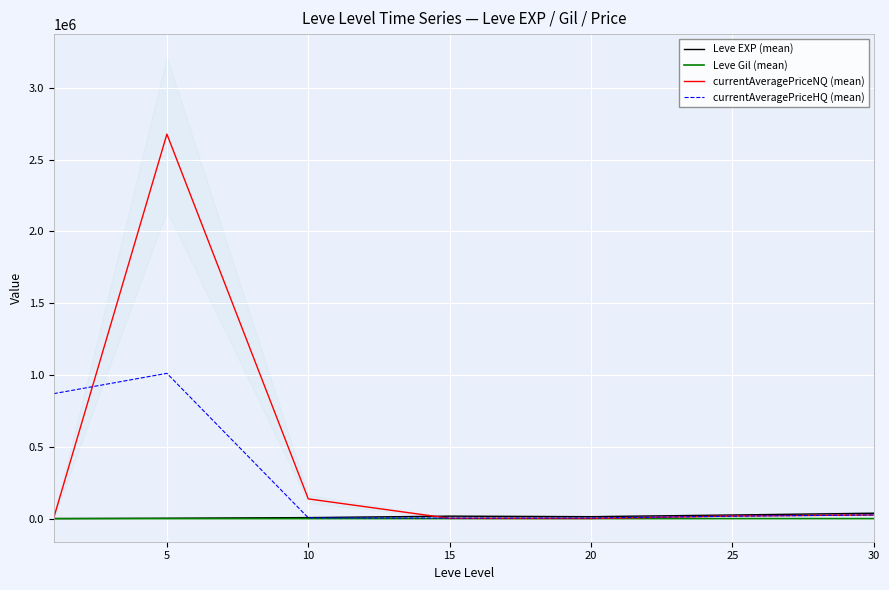

What is the sum of all Leve EXP (mean) values?

105440.2